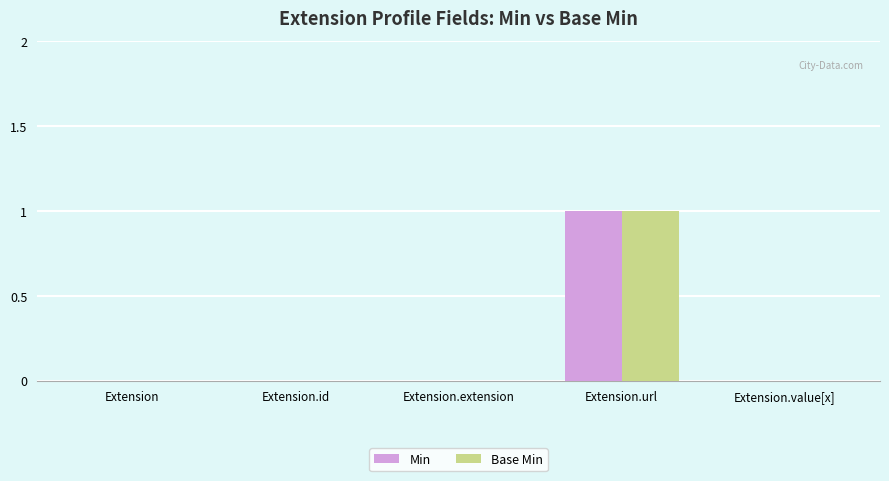

The Min series shows 1 at Extension.extension. True or false?

False